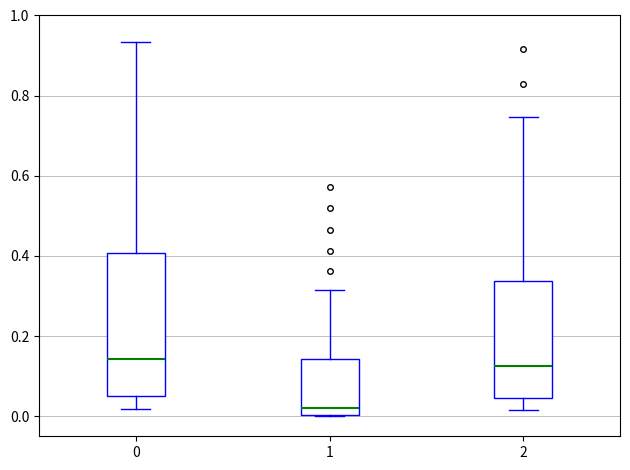

Reading left to right, transcribe this box plot: for each box, give where its median line is, the range the box spans, and where its two whiskers end, as read against the y-axis. The values are not printed on the chart, so give them approximately, as read against the axis.

0: median 0.14, box 0.06 to 0.40, whiskers 0.02 to 0.94
1: median 0.02, box 0.00 to 0.14, whiskers 0.00 to 0.32
2: median 0.12, box 0.04 to 0.34, whiskers 0.02 to 0.74